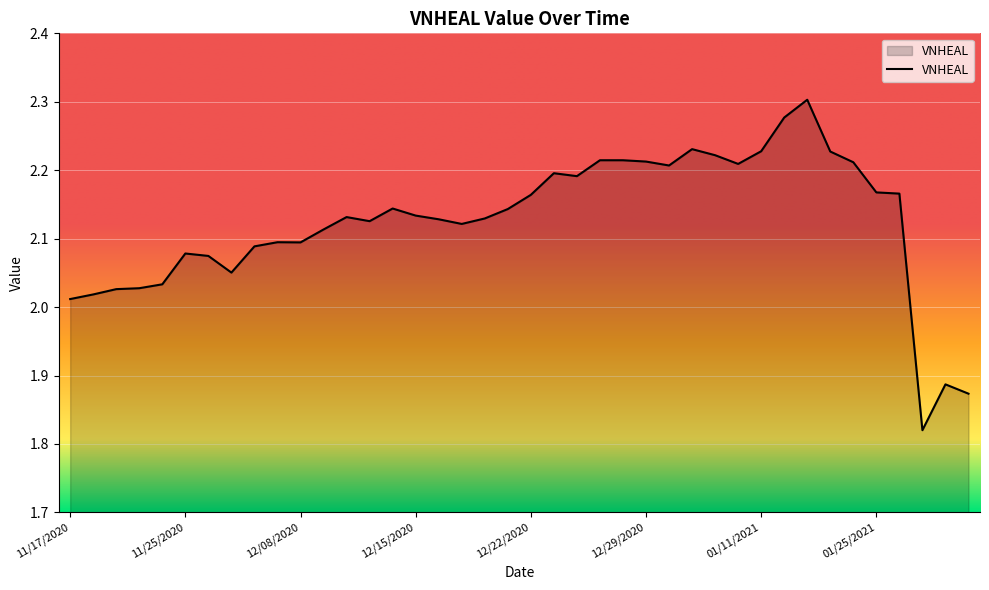

What is the difference between the maximum and minimum values?

0.5